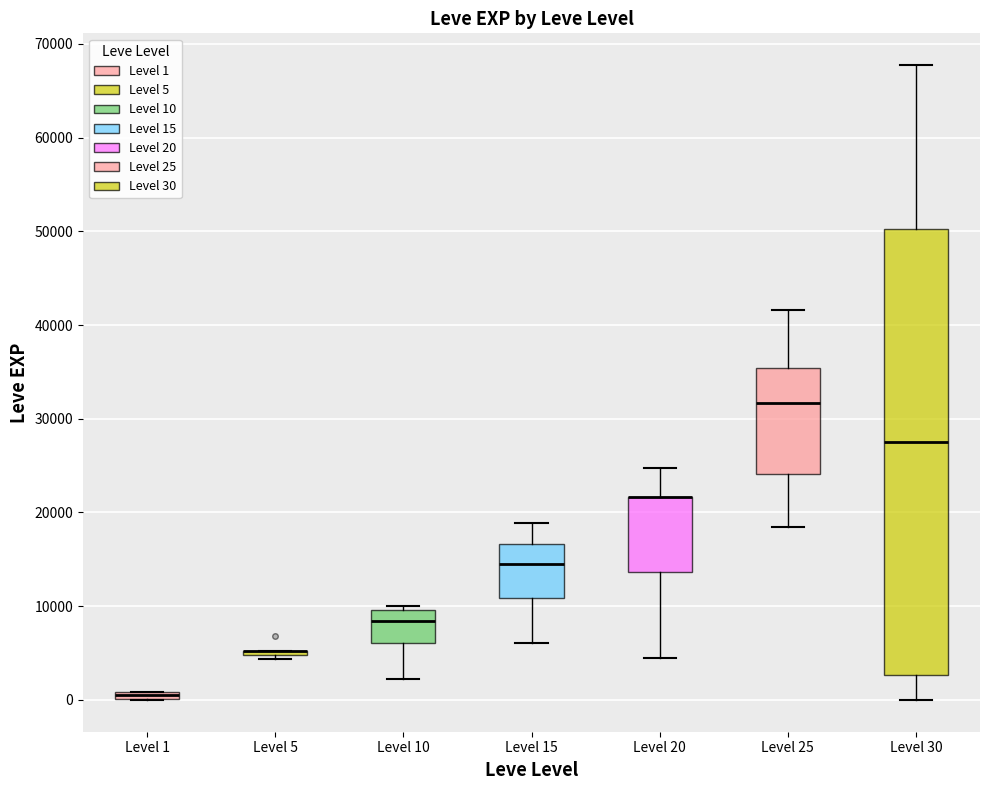

Where is the lower edge of the box for Level 20 on the y-axis? The values are not printed on the chart, so give them approximately, as read against the axis.

14000